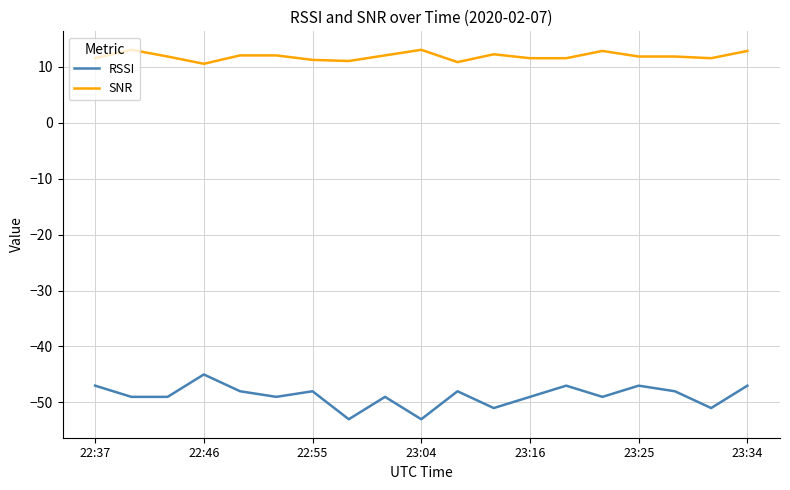

Which series has the largest range (max minus min)?

RSSI